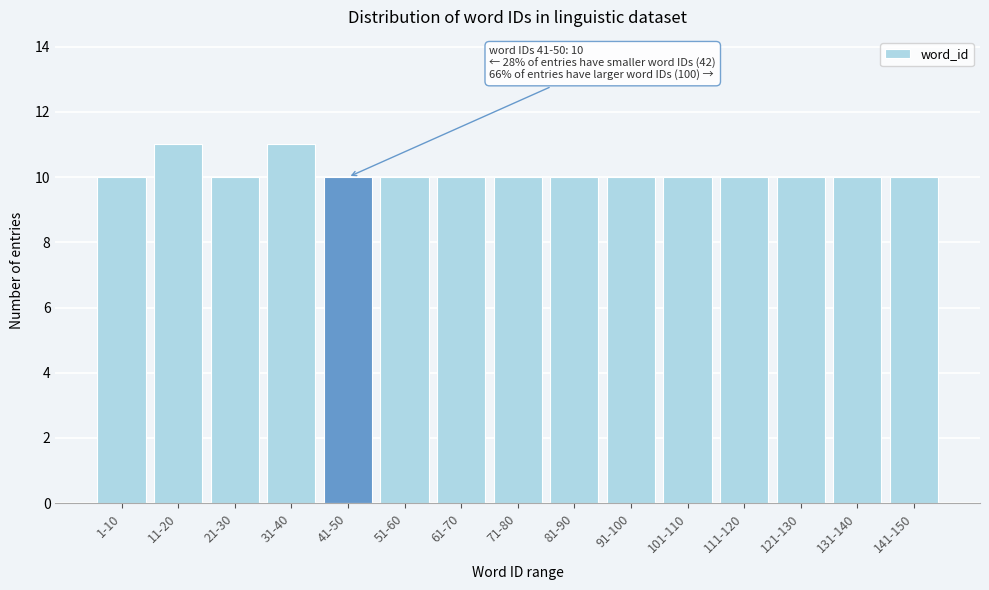

Reading left to right, transcribe all the data shown in this chart.

1-10=10	11-20=11	21-30=10	31-40=11	41-50=10	51-60=10	61-70=10	71-80=10	81-90=10	91-100=10	101-110=10	111-120=10	121-130=10	131-140=10	141-150=10